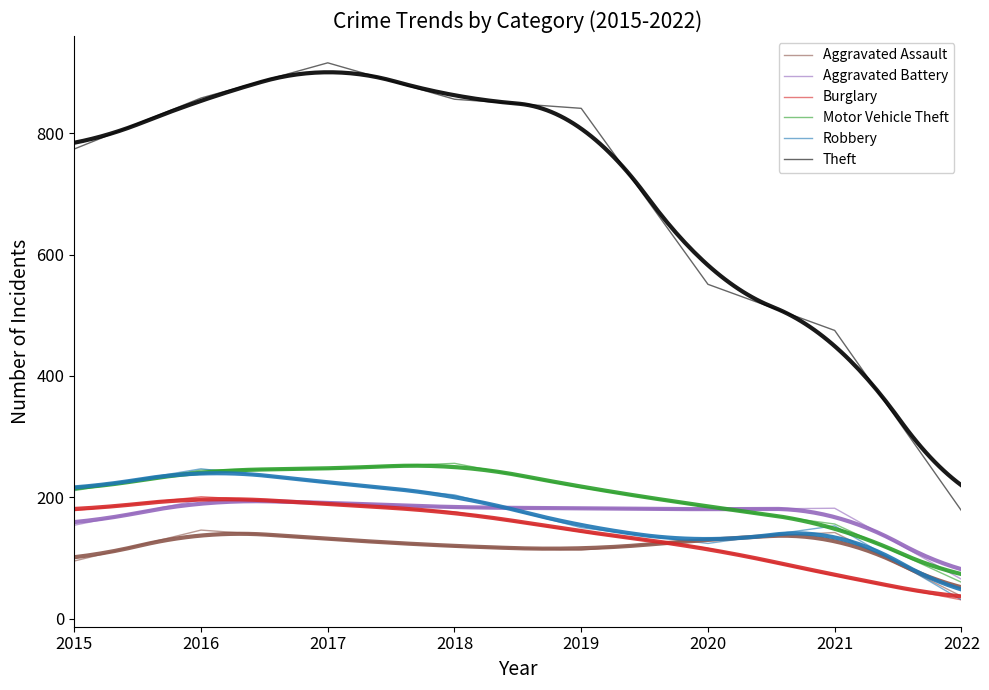

What is the spread (max minus min) of values at 2022?

147